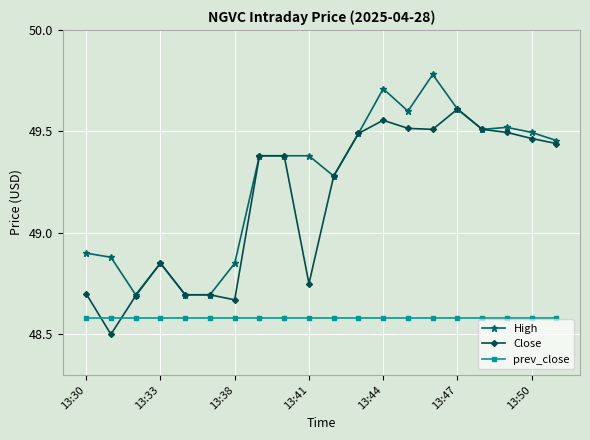

Count the Close values in the range 48 to 49.

8